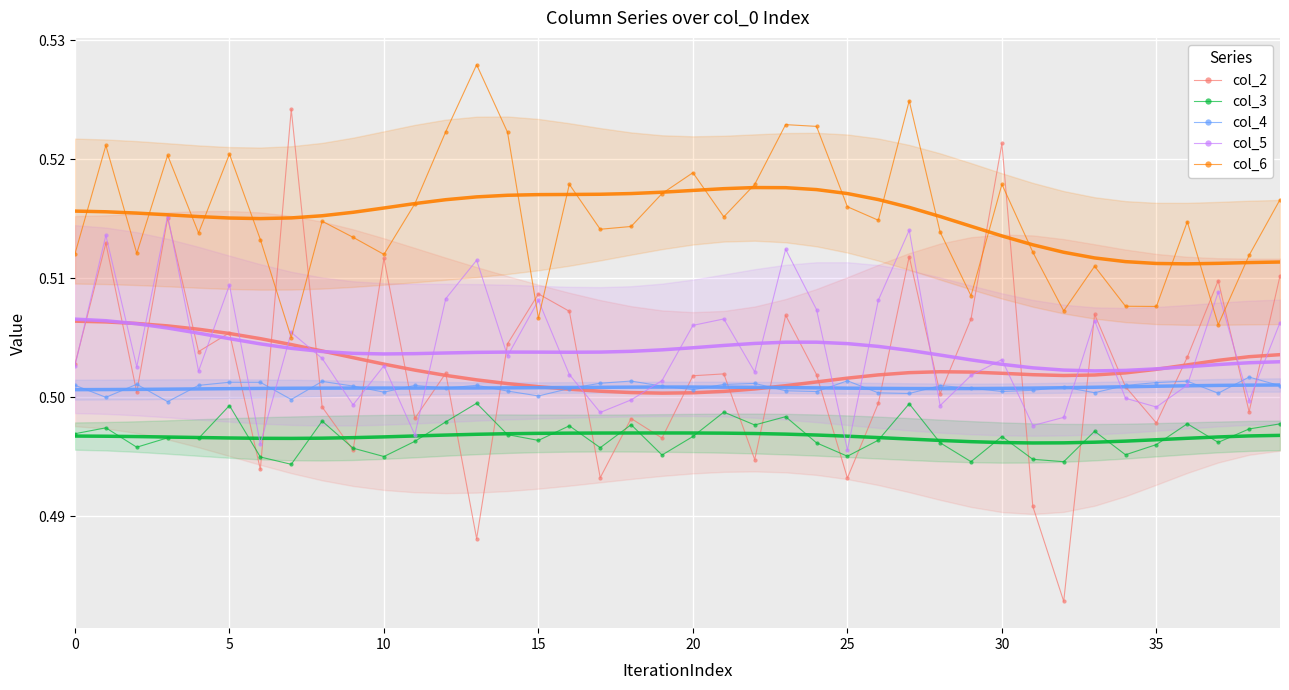

True or false: col_3 has a value of 0.8 at 20.

False